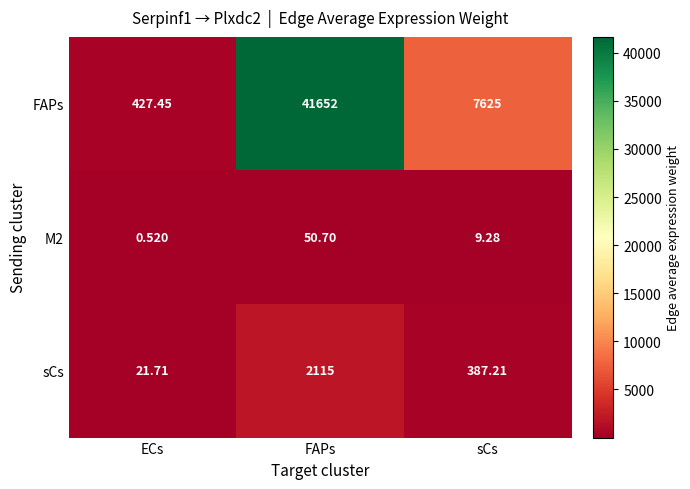

Which series changed the most between FAPs and sCs?

FAPs